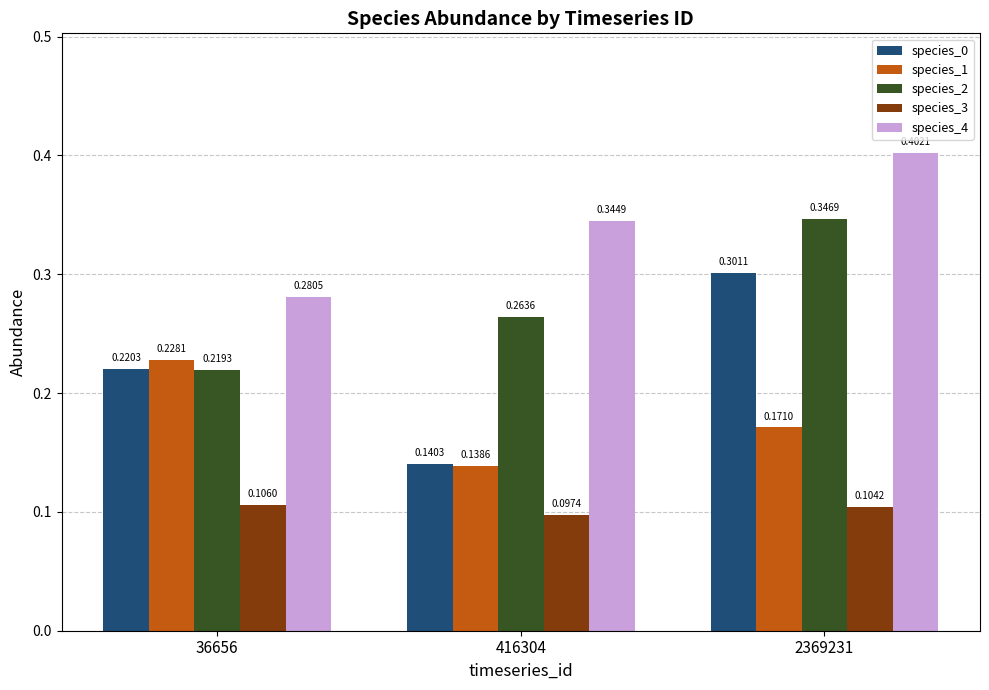

Between 36656 and 2369231, which series saw the biggest shift?

species_2